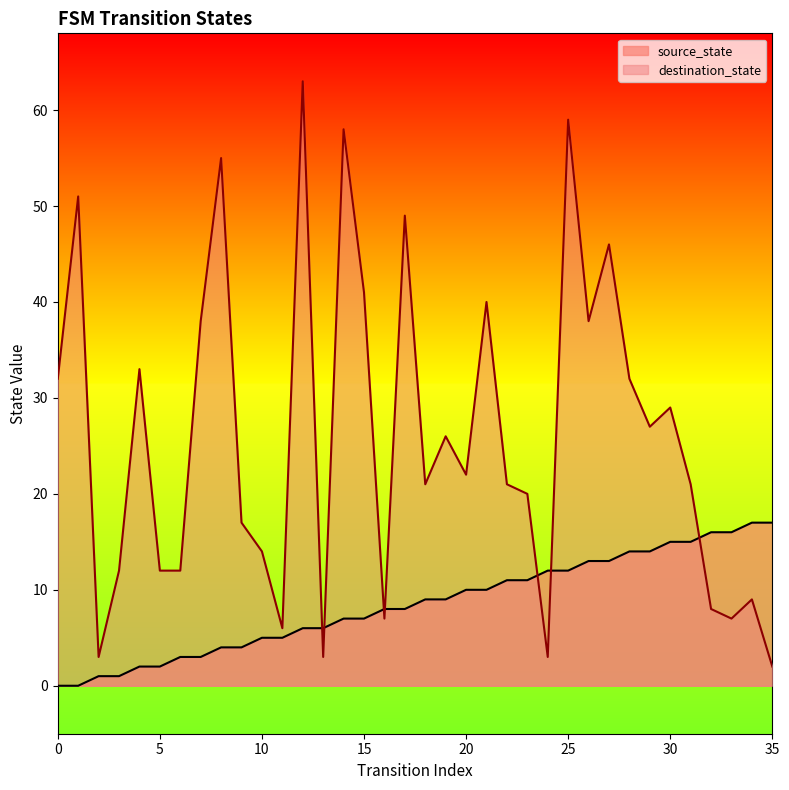

What are all the series names shown in the legend?

source_state, destination_state